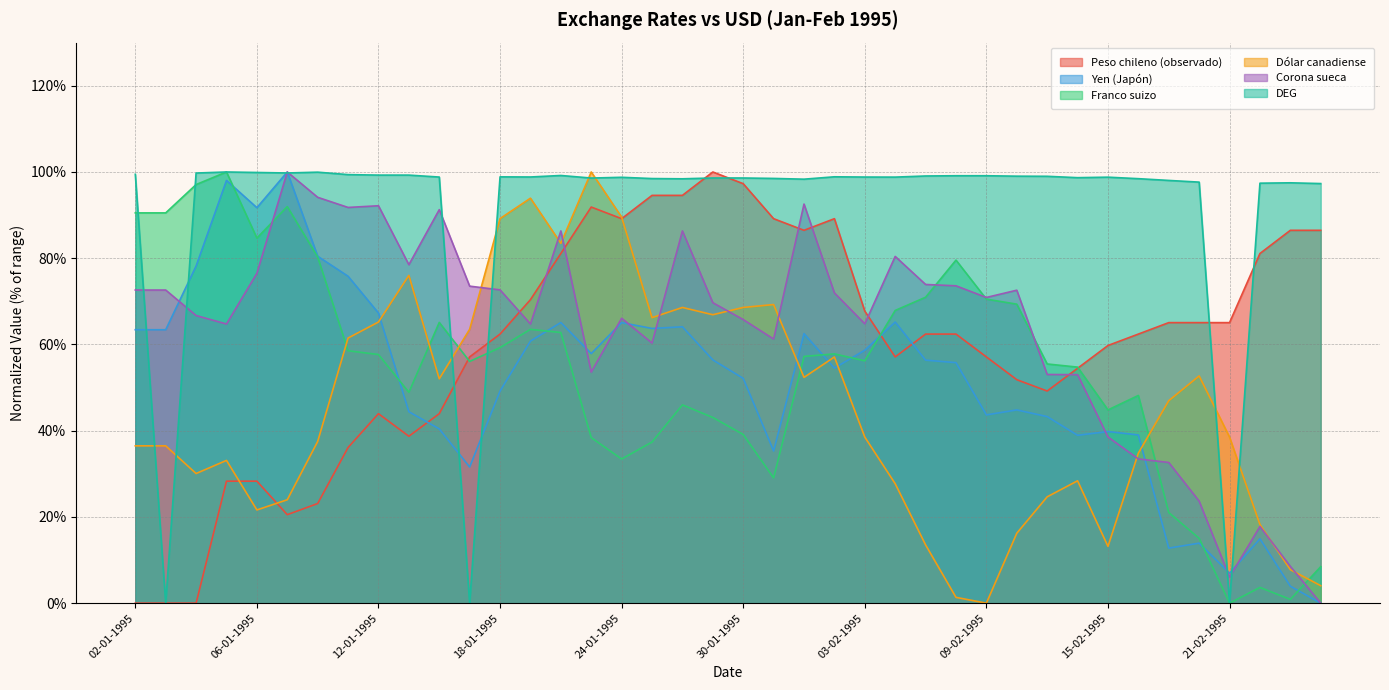

Reading left to right, list all the values displayed in this chart.

Peso chileno (observado): 02-01-1995=0.0	03-01-1995=0.0	04-01-1995=0.0	05-01-1995=28.3	06-01-1995=28.3	09-01-1995=20.5	10-01-1995=23.1	11-01-1995=36.1	12-01-1995=43.9	13-01-1995=38.7	16-01-1995=43.9	17-01-1995=57.1	18-01-1995=62.4	19-01-1995=70.4	20-01-1995=81.1	23-01-1995=91.9	24-01-1995=89.2	25-01-1995=94.6	26-01-1995=94.6	27-01-1995=100.0	30-01-1995=97.3	31-01-1995=89.2	01-02-1995=86.5	02-02-1995=89.2	03-02-1995=67.7	06-02-1995=57.1	07-02-1995=62.4	08-02-1995=62.4	09-02-1995=57.1	10-02-1995=51.8	13-02-1995=49.2	14-02-1995=54.5	15-02-1995=59.8	16-02-1995=62.4	17-02-1995=65.1	20-02-1995=65.1	21-02-1995=65.1	22-02-1995=81.1	23-02-1995=86.5	24-02-1995=86.5
Yen (Japón): 02-01-1995=63.4	03-01-1995=63.4	04-01-1995=78.2	05-01-1995=98.0	06-01-1995=91.7	09-01-1995=100.0	10-01-1995=80.5	11-01-1995=75.8	12-01-1995=67.3	13-01-1995=44.4	16-01-1995=40.4	17-01-1995=31.6	18-01-1995=49.2	19-01-1995=60.8	20-01-1995=65.1	23-01-1995=57.9	24-01-1995=65.1	25-01-1995=63.7	26-01-1995=64.1	27-01-1995=56.4	30-01-1995=52.1	31-01-1995=35.3	01-02-1995=62.5	02-02-1995=54.5	03-02-1995=58.7	06-02-1995=65.2	07-02-1995=56.4	08-02-1995=55.8	09-02-1995=43.7	10-02-1995=44.8	13-02-1995=43.3	14-02-1995=38.9	15-02-1995=39.8	16-02-1995=39.0	17-02-1995=12.8	20-02-1995=13.9	21-02-1995=7.0	22-02-1995=14.9	23-02-1995=3.9	24-02-1995=0.0
Franco suizo: 02-01-1995=90.5	03-01-1995=90.5	04-01-1995=97.1	05-01-1995=100.0	06-01-1995=84.7	09-01-1995=92.0	10-01-1995=80.3	11-01-1995=58.5	12-01-1995=57.7	13-01-1995=48.9	16-01-1995=65.1	17-01-1995=56.1	18-01-1995=59.3	19-01-1995=63.5	20-01-1995=62.8	23-01-1995=38.4	24-01-1995=33.4	25-01-1995=37.4	26-01-1995=46.0	27-01-1995=43.1	30-01-1995=39.1	31-01-1995=29.1	01-02-1995=57.2	02-02-1995=57.8	03-02-1995=56.2	06-02-1995=67.9	07-02-1995=70.9	08-02-1995=79.6	09-02-1995=70.5	10-02-1995=69.3	13-02-1995=55.5	14-02-1995=54.7	15-02-1995=44.8	16-02-1995=48.2	17-02-1995=21.0	20-02-1995=15.0	21-02-1995=0.0	22-02-1995=3.6	23-02-1995=0.9	24-02-1995=8.5
Dólar canadiense: 02-01-1995=36.5	03-01-1995=36.5	04-01-1995=30.1	05-01-1995=33.1	06-01-1995=21.6	09-01-1995=24.0	10-01-1995=37.5	11-01-1995=61.5	12-01-1995=65.2	13-01-1995=76.0	16-01-1995=52.0	17-01-1995=63.5	18-01-1995=89.2	19-01-1995=93.9	20-01-1995=83.4	23-01-1995=100.0	24-01-1995=89.5	25-01-1995=66.2	26-01-1995=68.6	27-01-1995=66.9	30-01-1995=68.6	31-01-1995=69.3	01-02-1995=52.4	02-02-1995=57.1	03-02-1995=38.5	06-02-1995=27.7	07-02-1995=13.5	08-02-1995=1.4	09-02-1995=0.0	10-02-1995=16.2	13-02-1995=24.7	14-02-1995=28.4	15-02-1995=13.2	16-02-1995=34.8	17-02-1995=47.0	20-02-1995=52.7	21-02-1995=38.5	22-02-1995=18.2	23-02-1995=7.8	24-02-1995=4.1
Corona sueca: 02-01-1995=72.6	03-01-1995=72.6	04-01-1995=66.7	05-01-1995=64.7	06-01-1995=76.5	09-01-1995=100.0	10-01-1995=94.1	11-01-1995=91.8	12-01-1995=92.2	13-01-1995=78.5	16-01-1995=91.3	17-01-1995=73.5	18-01-1995=72.7	19-01-1995=64.7	20-01-1995=86.3	23-01-1995=53.6	24-01-1995=66.1	25-01-1995=60.3	26-01-1995=86.3	27-01-1995=69.7	30-01-1995=65.8	31-01-1995=61.3	01-02-1995=92.6	02-02-1995=72.0	03-02-1995=64.8	06-02-1995=80.4	07-02-1995=73.9	08-02-1995=73.6	09-02-1995=70.9	10-02-1995=72.6	13-02-1995=53.0	14-02-1995=53.0	15-02-1995=38.5	16-02-1995=33.5	17-02-1995=32.6	20-02-1995=23.7	21-02-1995=6.1	22-02-1995=17.8	23-02-1995=8.5	24-02-1995=0.0
DEG: 02-01-1995=99.5	03-01-1995=0.0	04-01-1995=99.8	05-01-1995=100.0	06-01-1995=99.9	09-01-1995=99.8	10-01-1995=100.0	11-01-1995=99.4	12-01-1995=99.3	13-01-1995=99.3	16-01-1995=98.8	17-01-1995=0.0	18-01-1995=98.9	19-01-1995=98.8	20-01-1995=99.2	23-01-1995=98.6	24-01-1995=98.8	25-01-1995=98.5	26-01-1995=98.4	27-01-1995=98.6	30-01-1995=98.6	31-01-1995=98.5	01-02-1995=98.3	02-02-1995=98.9	03-02-1995=98.8	06-02-1995=98.8	07-02-1995=99.1	08-02-1995=99.1	09-02-1995=99.1	10-02-1995=99.0	13-02-1995=99.0	14-02-1995=98.7	15-02-1995=98.8	16-02-1995=98.4	17-02-1995=98.0	20-02-1995=97.6	21-02-1995=0.0	22-02-1995=97.4	23-02-1995=97.5	24-02-1995=97.3